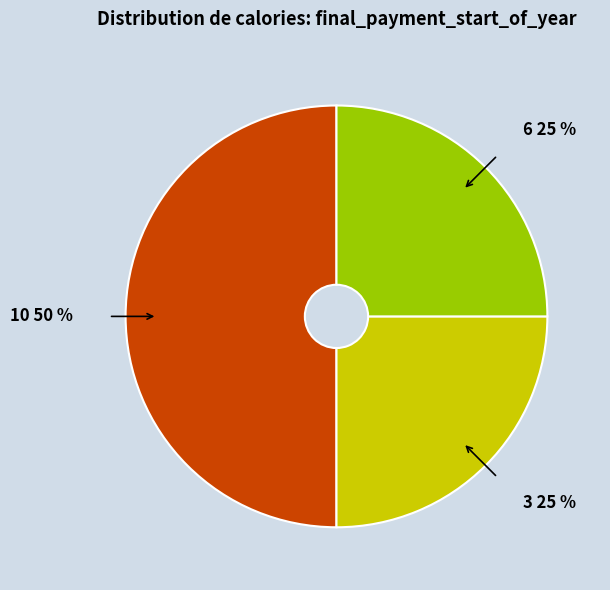

Does 6 25 % represent more than half of the total?

No